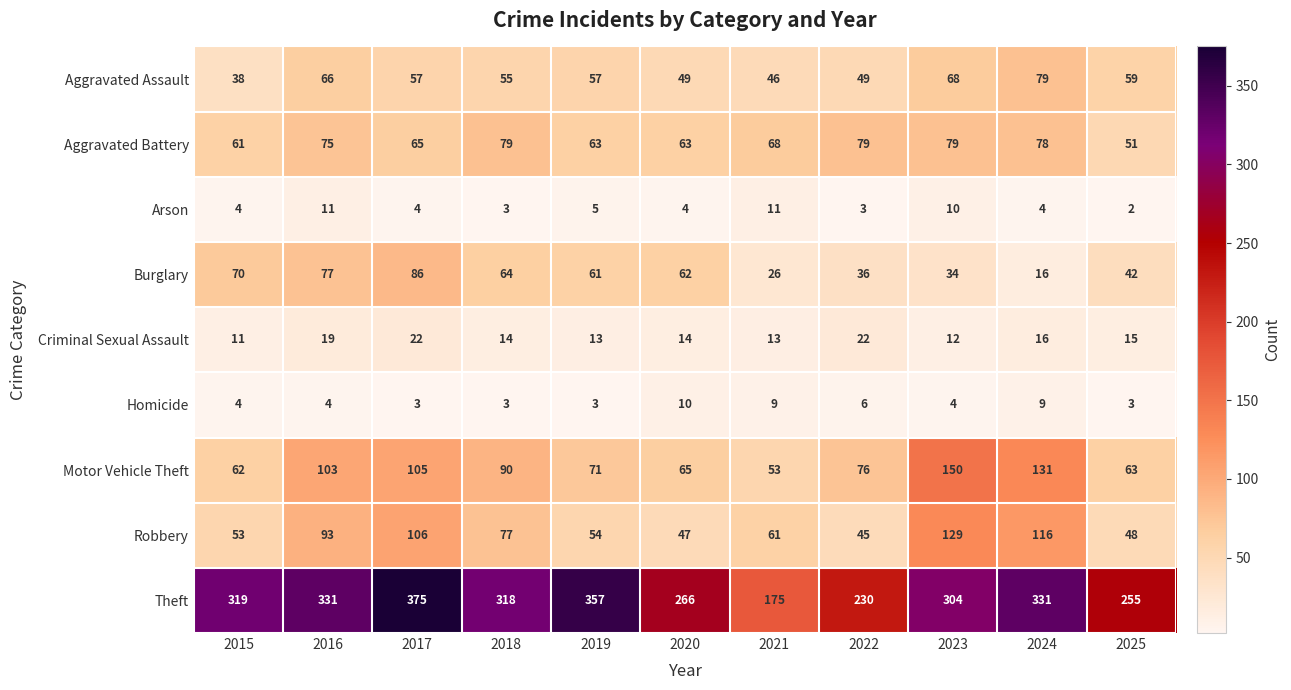

What is the maximum value shown in the chart?

375